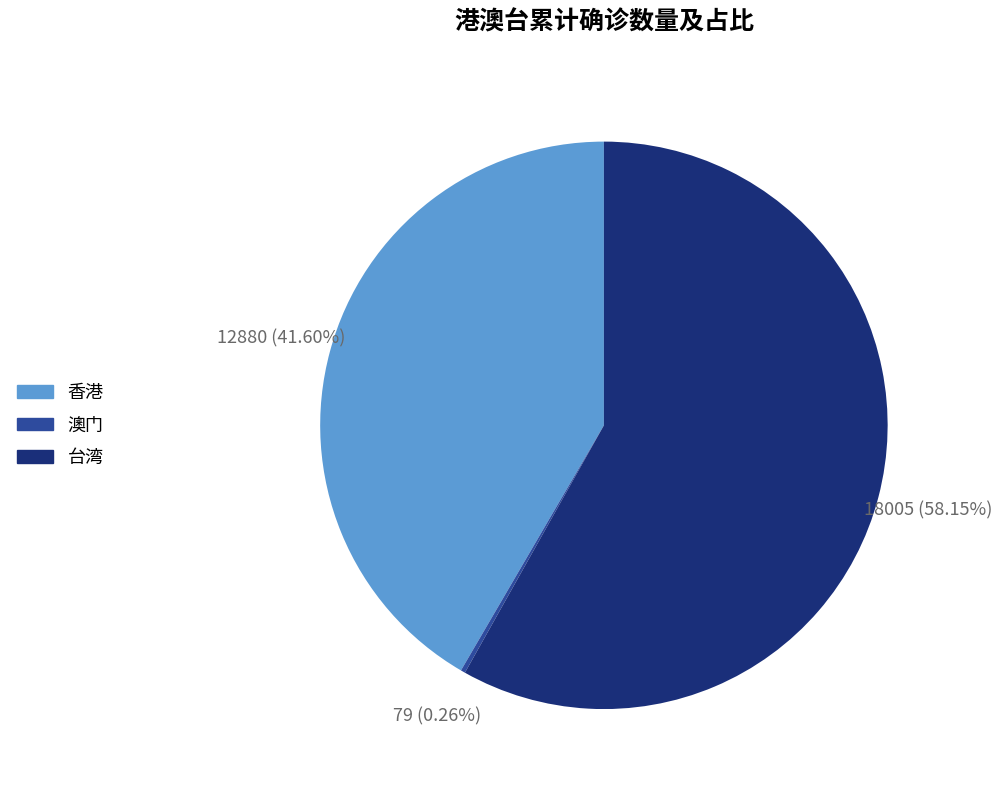

What percentage is the 香港 slice, to the nearest percent?

42%